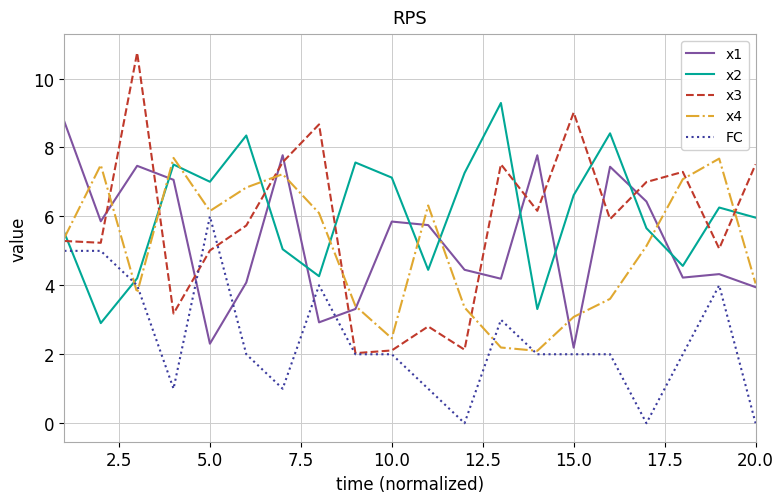

True or false: x2 and x3 intersect in this chart.

True